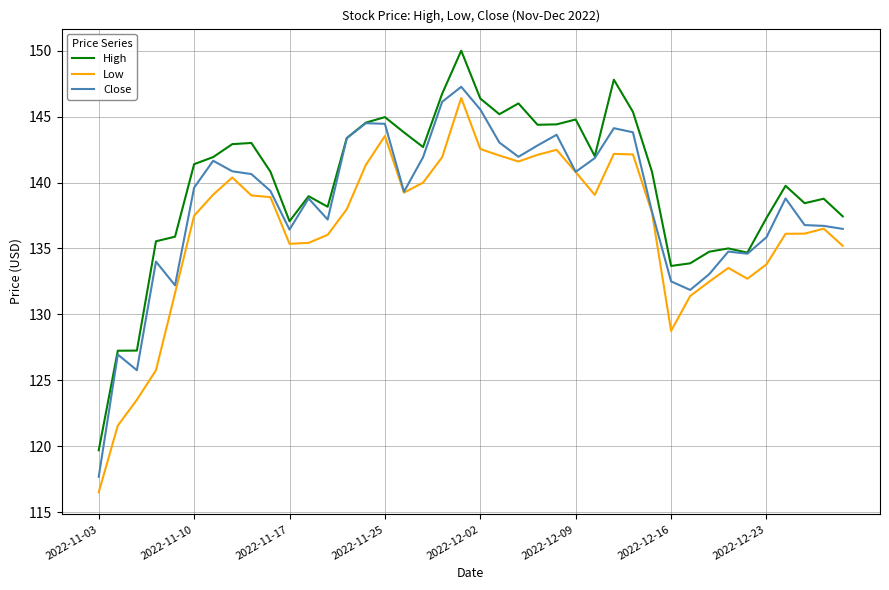

Rank the series by their average value, from lowest to highest.

Low, Close, High